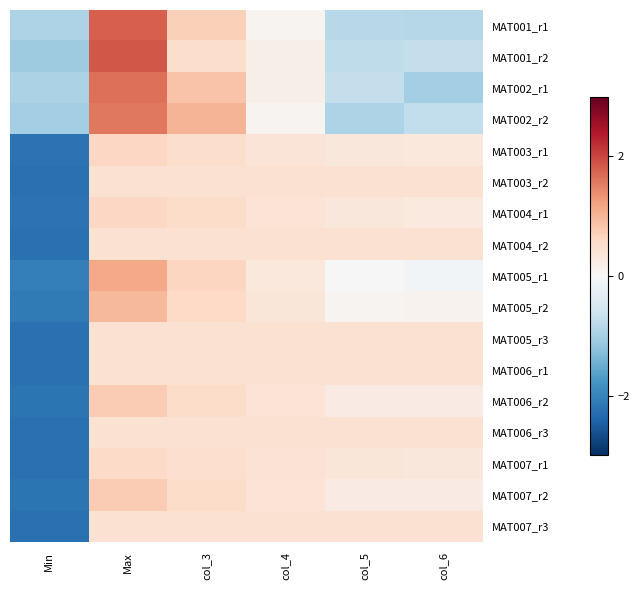

Reading right to left, list all the values displayed in this chart.

MAT001_r1: col_6=-0.8	col_5=-0.8	col_4=0.1	col_3=0.7	Max=1.8	Min=-0.9
MAT001_r2: col_6=-0.7	col_5=-0.8	col_4=0.2	col_3=0.5	Max=1.9	Min=-1.1
MAT002_r1: col_6=-1.0	col_5=-0.7	col_4=0.2	col_3=0.9	Max=1.7	Min=-1.0
MAT002_r2: col_6=-0.7	col_5=-0.9	col_4=0.1	col_3=1.0	Max=1.6	Min=-1.0
MAT003_r1: col_6=0.3	col_5=0.3	col_4=0.4	col_3=0.5	Max=0.6	Min=-2.2
MAT003_r2: col_6=0.4	col_5=0.4	col_4=0.4	col_3=0.4	Max=0.4	Min=-2.2
MAT004_r1: col_6=0.3	col_5=0.3	col_4=0.4	col_3=0.5	Max=0.6	Min=-2.2
MAT004_r2: col_6=0.4	col_5=0.4	col_4=0.4	col_3=0.4	Max=0.4	Min=-2.2
MAT005_r1: col_6=-0.1	col_5=0.0	col_4=0.3	col_3=0.7	Max=1.1	Min=-2.0
MAT005_r2: col_6=0.1	col_5=0.1	col_4=0.4	col_3=0.6	Max=1.0	Min=-2.1
MAT005_r3: col_6=0.4	col_5=0.4	col_4=0.4	col_3=0.4	Max=0.4	Min=-2.2
MAT006_r1: col_6=0.4	col_5=0.4	col_4=0.4	col_3=0.4	Max=0.4	Min=-2.2
MAT006_r2: col_6=0.3	col_5=0.2	col_4=0.4	col_3=0.5	Max=0.8	Min=-2.2
MAT006_r3: col_6=0.4	col_5=0.4	col_4=0.4	col_3=0.4	Max=0.4	Min=-2.2
MAT007_r1: col_6=0.4	col_5=0.4	col_4=0.4	col_3=0.5	Max=0.6	Min=-2.2
MAT007_r2: col_6=0.3	col_5=0.2	col_4=0.4	col_3=0.5	Max=0.8	Min=-2.2
MAT007_r3: col_6=0.4	col_5=0.4	col_4=0.4	col_3=0.4	Max=0.4	Min=-2.2